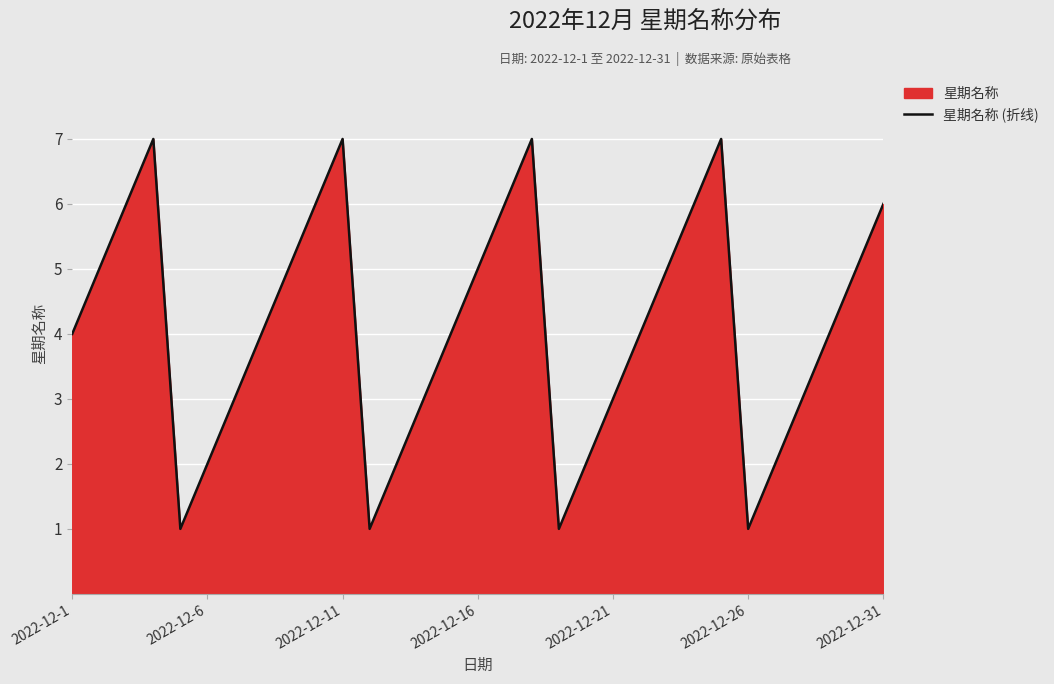

Between 2022-12-11 and 2022-12-6, which is larger?

2022-12-11